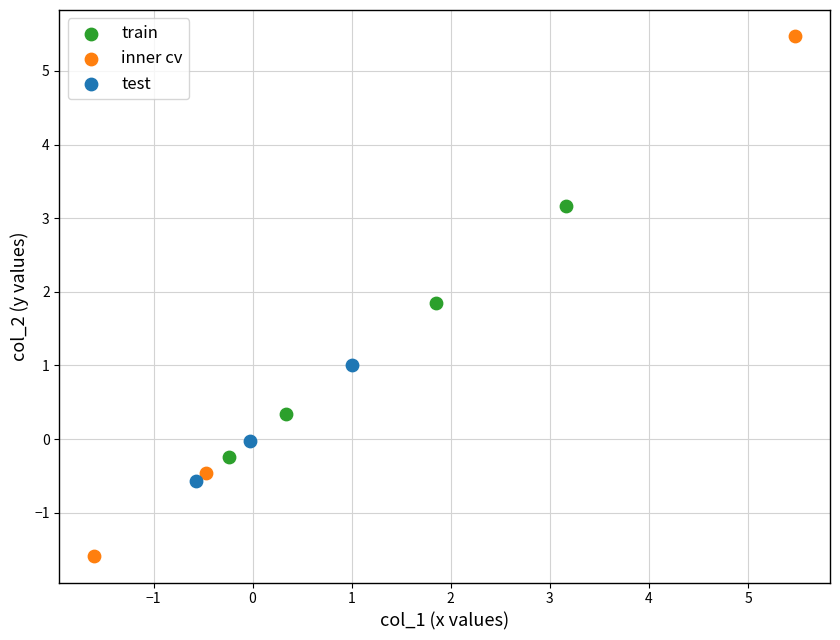

Which series reaches the minimum Y coordinate?

inner cv